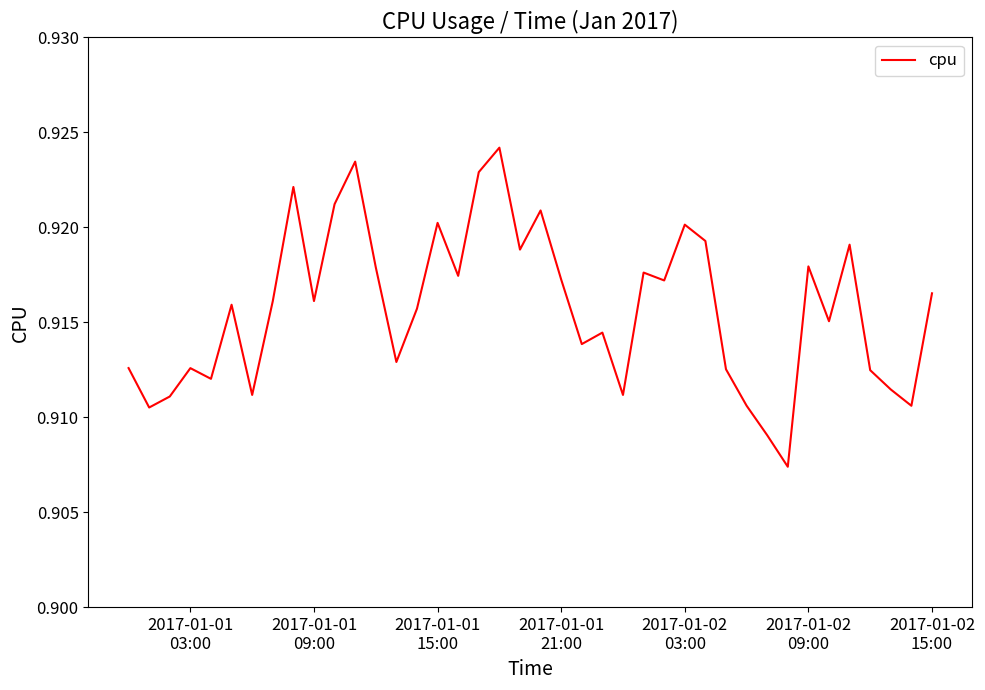

Reading left to right, what are all the values shown in this chart?

0.9	0.9	0.9	0.9	0.9	0.9	0.9	0.9	0.9	0.9	0.9	0.9	0.9	0.9	0.9	0.9	0.9	0.9	0.9	0.9	0.9	0.9	0.9	0.9	0.9	0.9	0.9	0.9	0.9	0.9	0.9	0.9	0.9	0.9	0.9	0.9	0.9	0.9	0.9	0.9